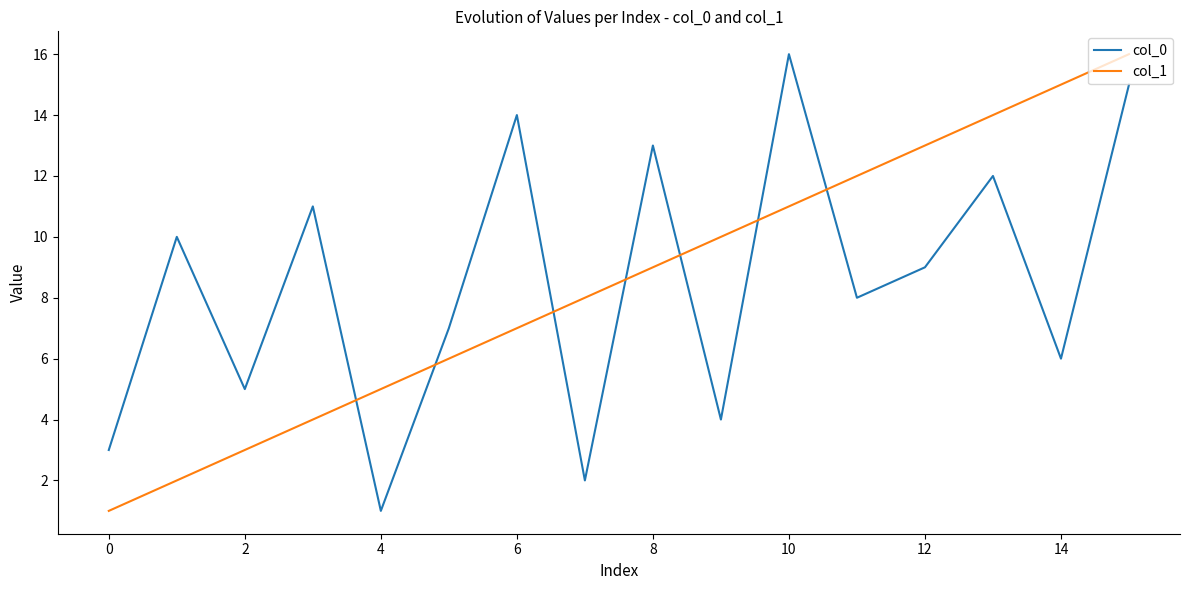

After their last crossing, which series has the higher values: col_0 or col_1?

col_1